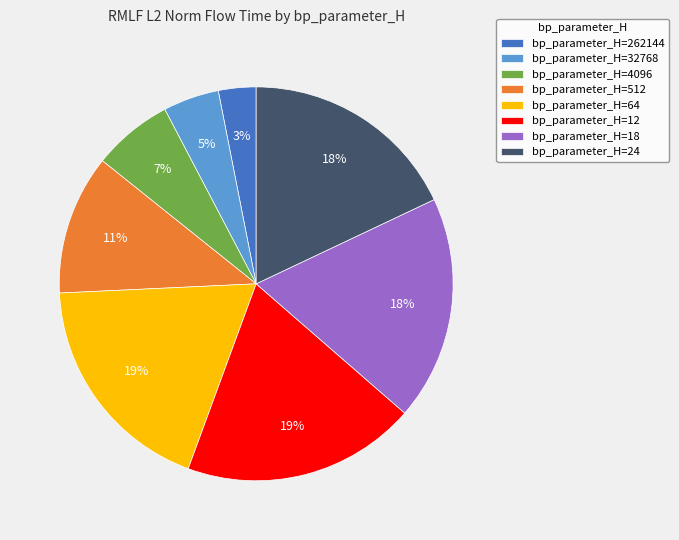

Approximately how many times larger is the value at bp_parameter_H=32768 compared to bp_parameter_H=24?

0.3